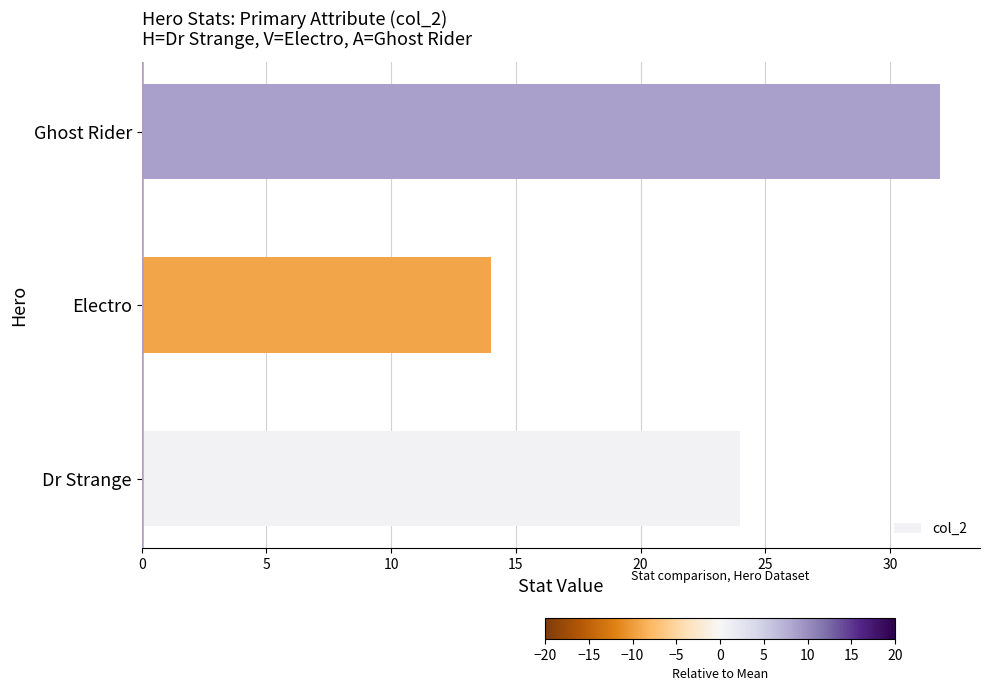

What is the average value?

23